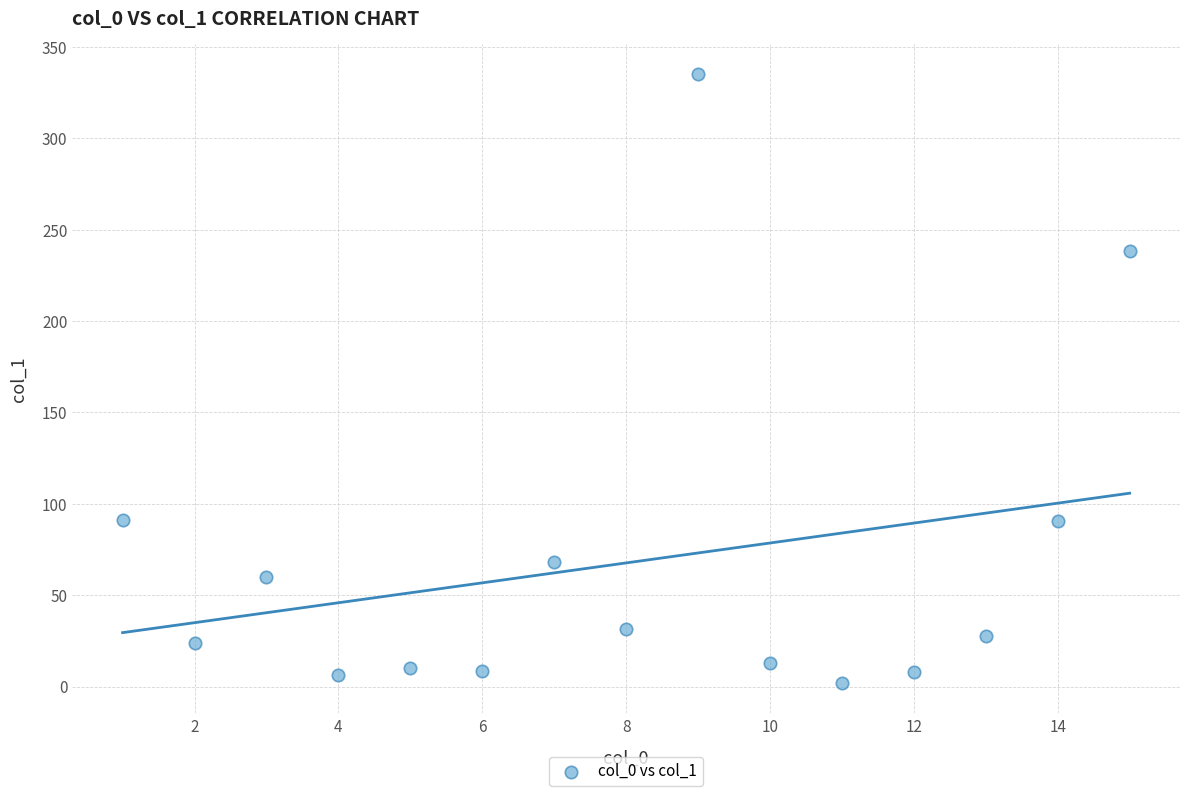

What is the range of Y values (max minus min)?

333.0